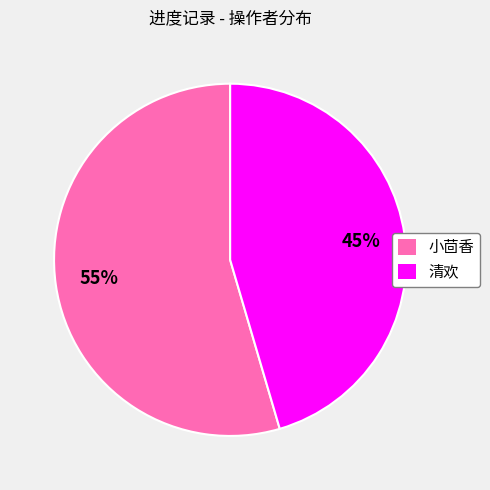

To the nearest percent, what is the combined percentage of 小茴香 and 清欢?

100%